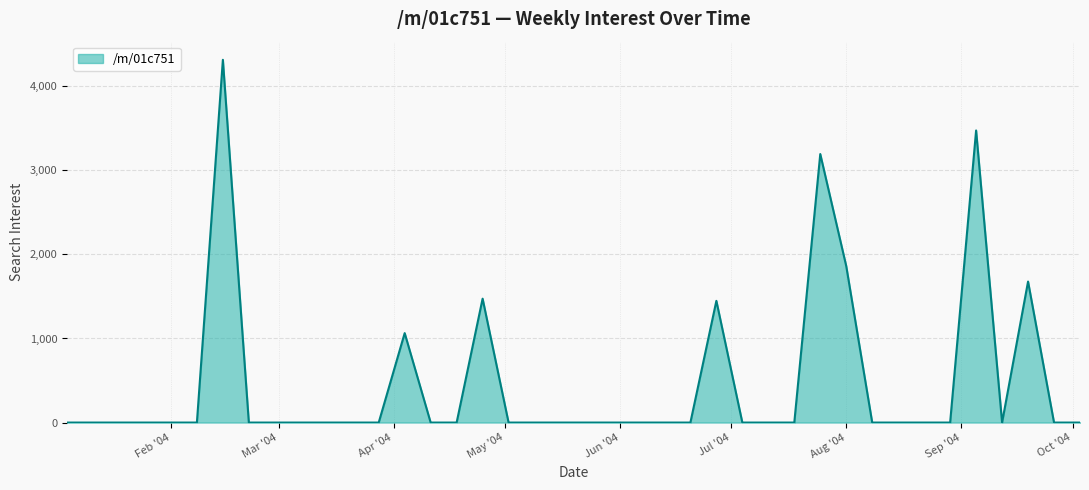

What is the maximum value shown in the chart?

4313.8